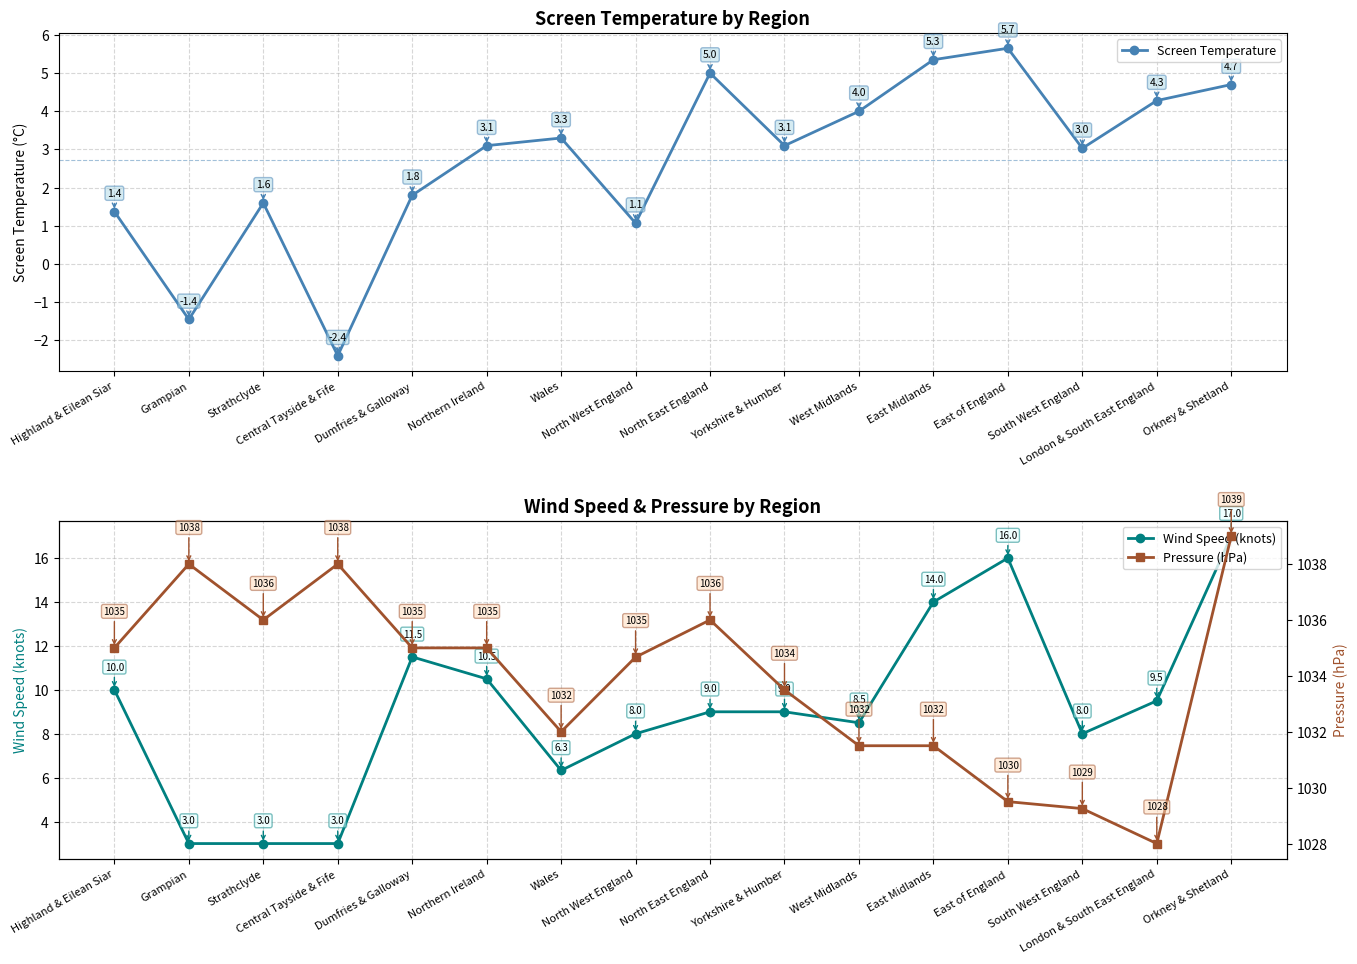

What is the minimum value shown in the chart?

-2.4